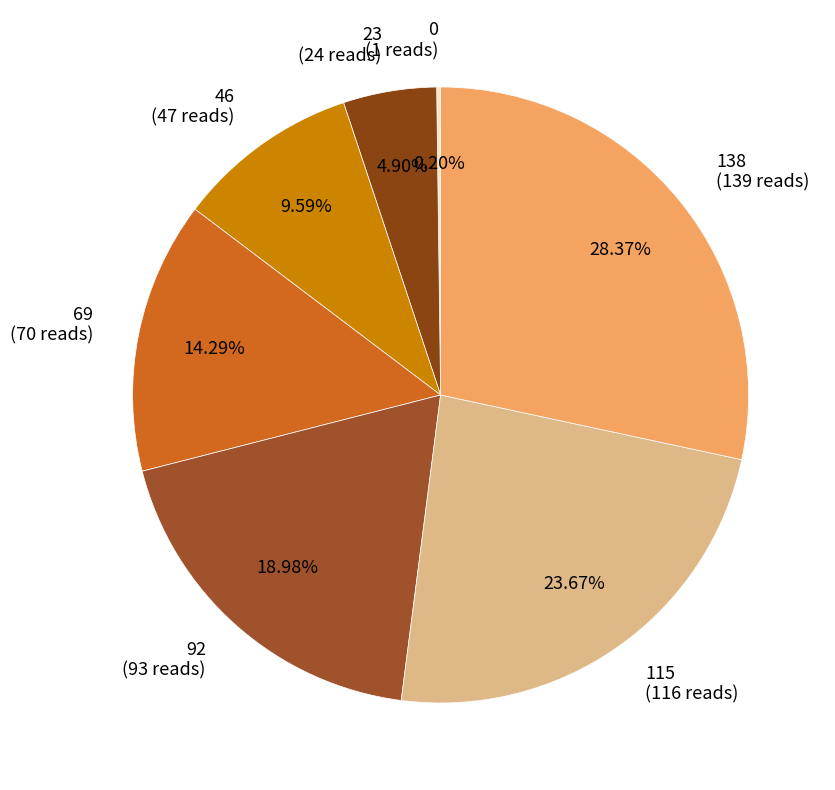

To the nearest percent, what is the difference between the largest and smallest slice percentages?

28%